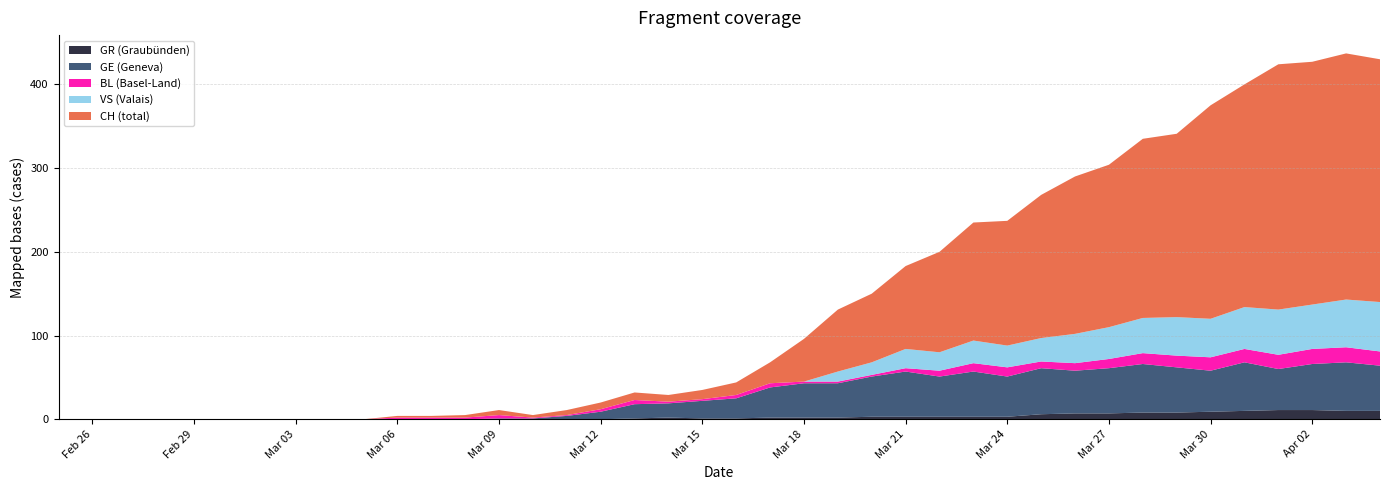

Reading left to right, transcribe all the data shown in this chart.

CH: 2020-02-25=0	2020-02-26=0	2020-02-27=0	2020-02-28=0	2020-02-29=0	2020-03-01=0	2020-03-02=0	2020-03-03=0	2020-03-04=0	2020-03-05=0	2020-03-06=2	2020-03-07=2	2020-03-08=3	2020-03-09=6	2020-03-10=3	2020-03-11=6	2020-03-12=8	2020-03-13=9	2020-03-14=8	2020-03-15=11	2020-03-16=15	2020-03-17=25	2020-03-18=51	2020-03-19=74	2020-03-20=82	2020-03-21=99	2020-03-22=120	2020-03-23=141	2020-03-24=149	2020-03-25=171	2020-03-26=188	2020-03-27=194	2020-03-28=214	2020-03-29=219	2020-03-30=255	2020-03-31=266	2020-04-01=293	2020-04-02=290	2020-04-03=294	2020-04-04=290
GR: 2020-02-25=0	2020-02-26=0	2020-02-27=0	2020-02-28=0	2020-02-29=0	2020-03-01=0	2020-03-02=0	2020-03-03=0	2020-03-04=0	2020-03-05=0	2020-03-06=0	2020-03-07=0	2020-03-08=0	2020-03-09=0	2020-03-10=0	2020-03-11=0	2020-03-12=0	2020-03-13=1	2020-03-14=2	2020-03-15=1	2020-03-16=1	2020-03-17=2	2020-03-18=2	2020-03-19=2	2020-03-20=3	2020-03-21=3	2020-03-22=3	2020-03-23=3	2020-03-24=3	2020-03-25=6	2020-03-26=7	2020-03-27=7	2020-03-28=8	2020-03-29=8	2020-03-30=9	2020-03-31=10	2020-04-01=11	2020-04-02=11	2020-04-03=10	2020-04-04=10
BL: 2020-02-25=0	2020-02-26=0	2020-02-27=0	2020-02-28=0	2020-02-29=0	2020-03-01=0	2020-03-02=0	2020-03-03=0	2020-03-04=0	2020-03-05=0	2020-03-06=2	2020-03-07=2	2020-03-08=2	2020-03-09=4	2020-03-10=1	2020-03-11=1	2020-03-12=3	2020-03-13=5	2020-03-14=2	2020-03-15=2	2020-03-16=4	2020-03-17=5	2020-03-18=2	2020-03-19=2	2020-03-20=2	2020-03-21=4	2020-03-22=7	2020-03-23=10	2020-03-24=11	2020-03-25=8	2020-03-26=9	2020-03-27=11	2020-03-28=13	2020-03-29=14	2020-03-30=16	2020-03-31=16	2020-04-01=17	2020-04-02=18	2020-04-03=18	2020-04-04=17
GE: 2020-02-25=0	2020-02-26=0	2020-02-27=0	2020-02-28=0	2020-02-29=0	2020-03-01=0	2020-03-02=0	2020-03-03=0	2020-03-04=0	2020-03-05=0	2020-03-06=0	2020-03-07=0	2020-03-08=0	2020-03-09=1	2020-03-10=1	2020-03-11=4	2020-03-12=9	2020-03-13=17	2020-03-14=17	2020-03-15=21	2020-03-16=24	2020-03-17=36	2020-03-18=41	2020-03-19=41	2020-03-20=48	2020-03-21=54	2020-03-22=48	2020-03-23=54	2020-03-24=48	2020-03-25=55	2020-03-26=51	2020-03-27=54	2020-03-28=58	2020-03-29=54	2020-03-30=49	2020-03-31=58	2020-04-01=49	2020-04-02=55	2020-04-03=58	2020-04-04=54
VS: 2020-02-25=0	2020-02-26=0	2020-02-27=0	2020-02-28=0	2020-02-29=0	2020-03-01=0	2020-03-02=0	2020-03-03=0	2020-03-04=0	2020-03-05=0	2020-03-06=0	2020-03-07=0	2020-03-08=0	2020-03-09=0	2020-03-10=0	2020-03-11=0	2020-03-12=0	2020-03-13=0	2020-03-14=0	2020-03-15=0	2020-03-16=0	2020-03-17=0	2020-03-18=0	2020-03-19=12	2020-03-20=15	2020-03-21=23	2020-03-22=22	2020-03-23=27	2020-03-24=26	2020-03-25=28	2020-03-26=35	2020-03-27=38	2020-03-28=42	2020-03-29=46	2020-03-30=46	2020-03-31=50	2020-04-01=54	2020-04-02=53	2020-04-03=57	2020-04-04=59